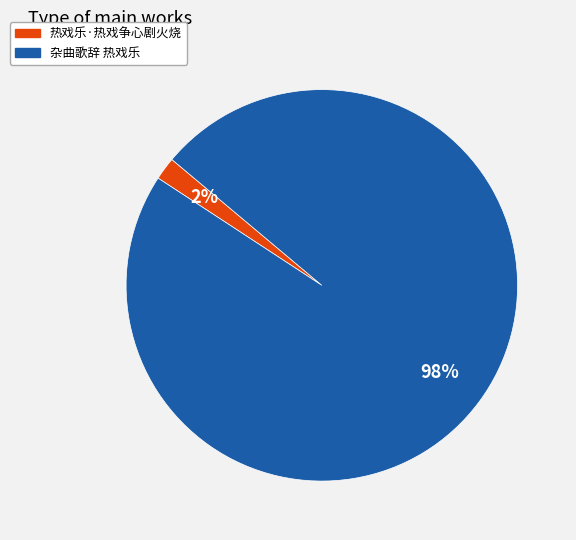

Count the number of slices in the pie.

2